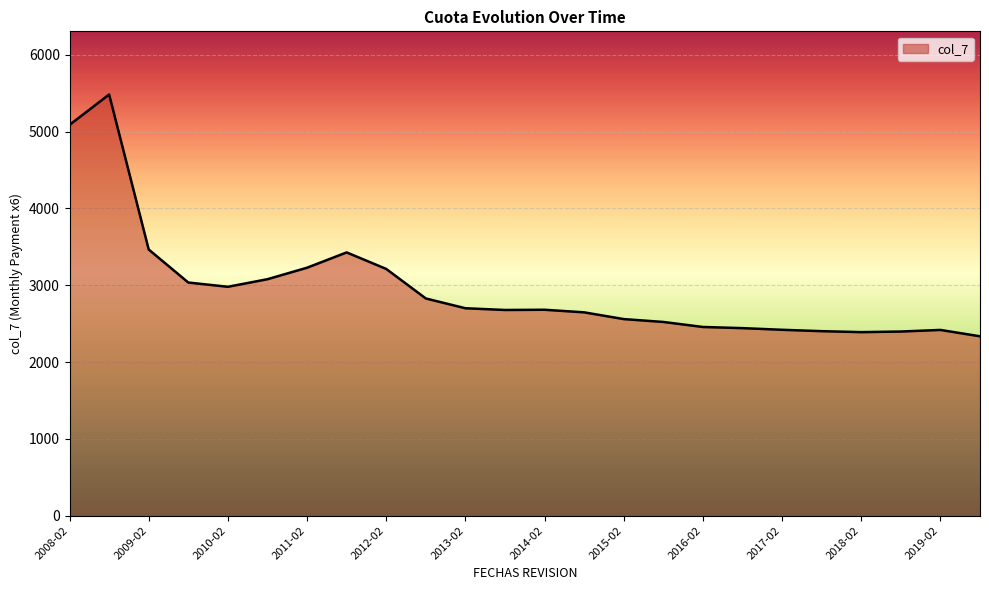

How many lines are shown in the chart?

1